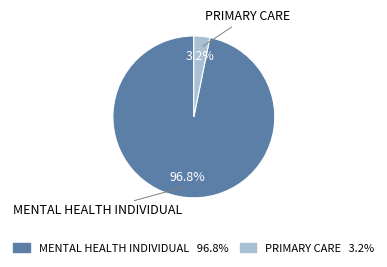

What percentage is the MENTAL HEALTH INDIVIDUAL slice, to the nearest percent?

97%